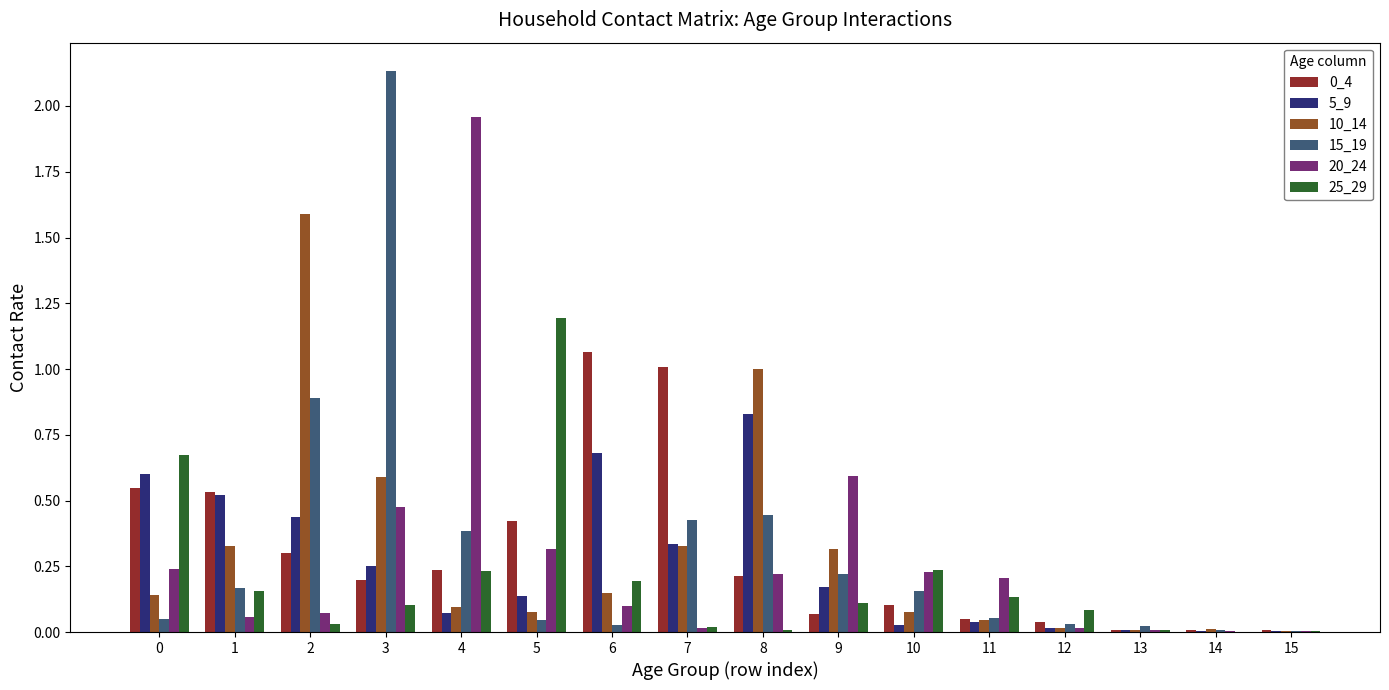

Which series has the widest spread of values?

15_19